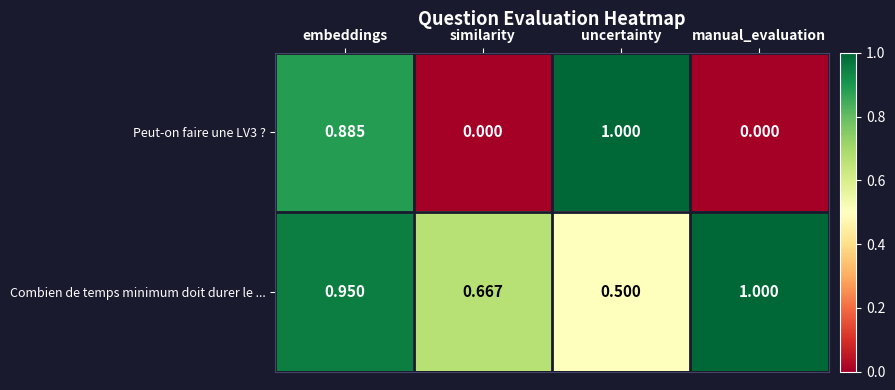

How many data points does each series have?

4